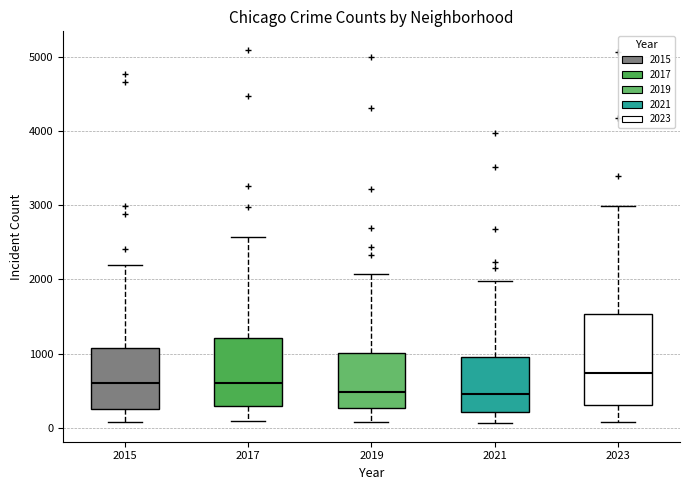

Which box has the highest median line?

2023